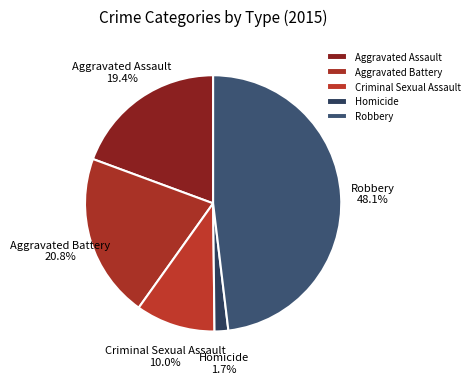

What percentage is NOT represented by Aggravated Assault?

80.6%